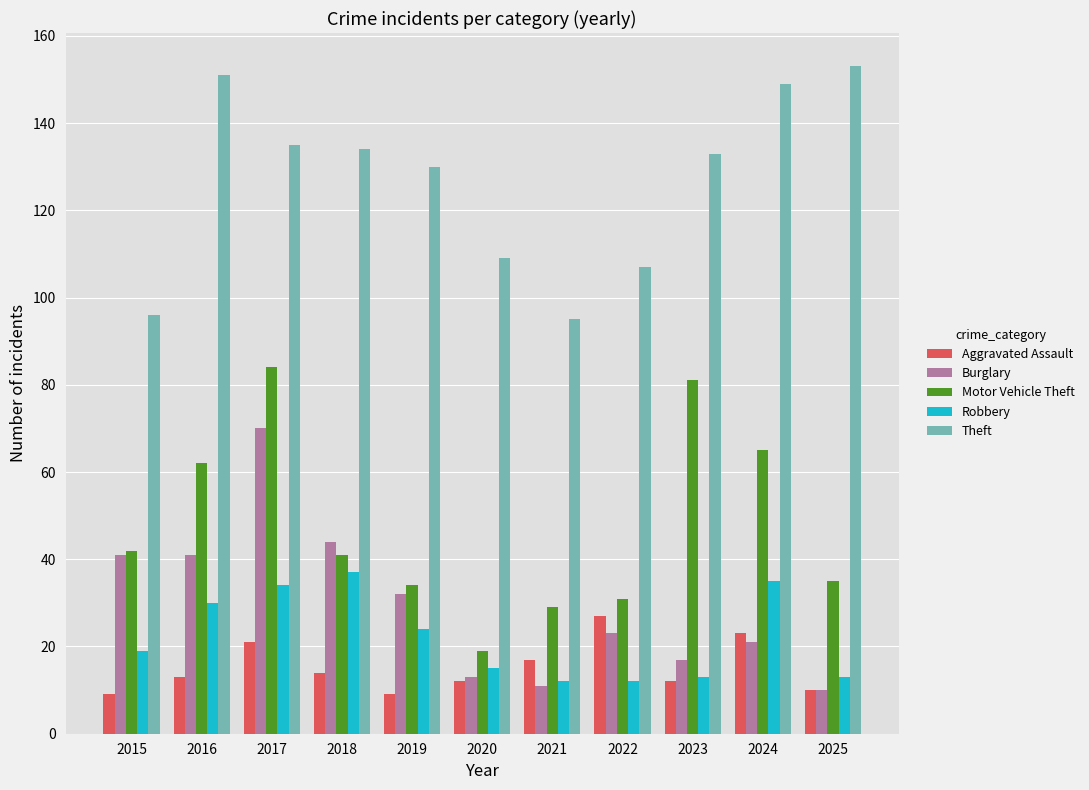

How many bars are there in each group?

5